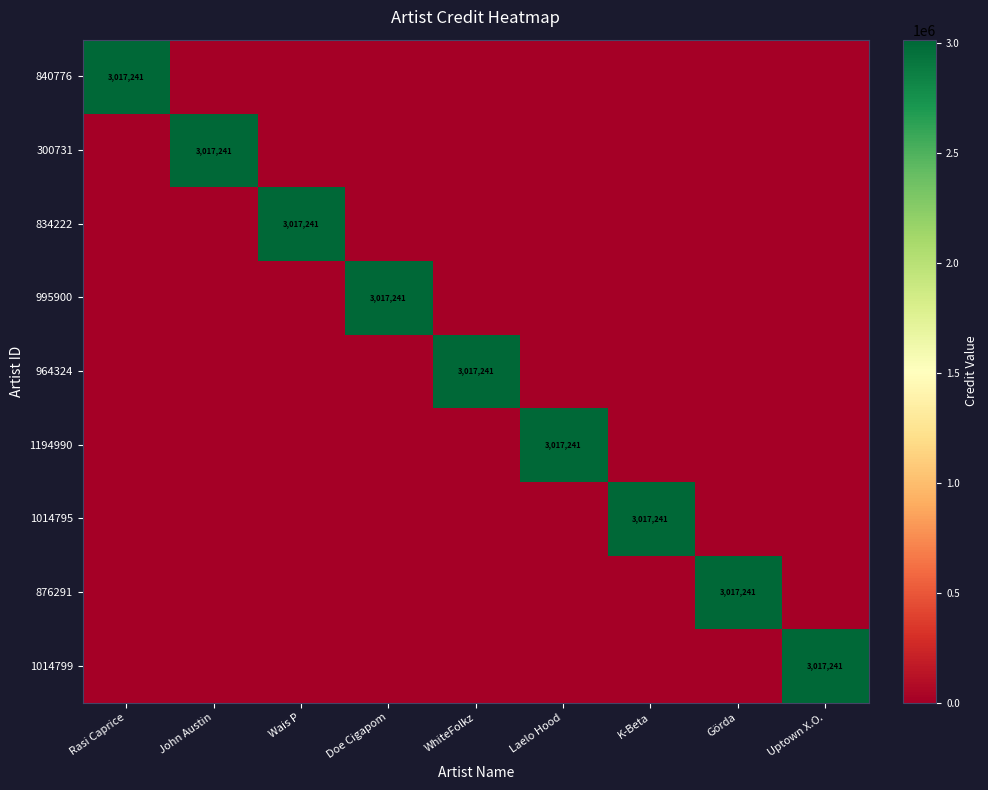

The 1014799 series shows 1877976 at Uptown X.O.. True or false?

False